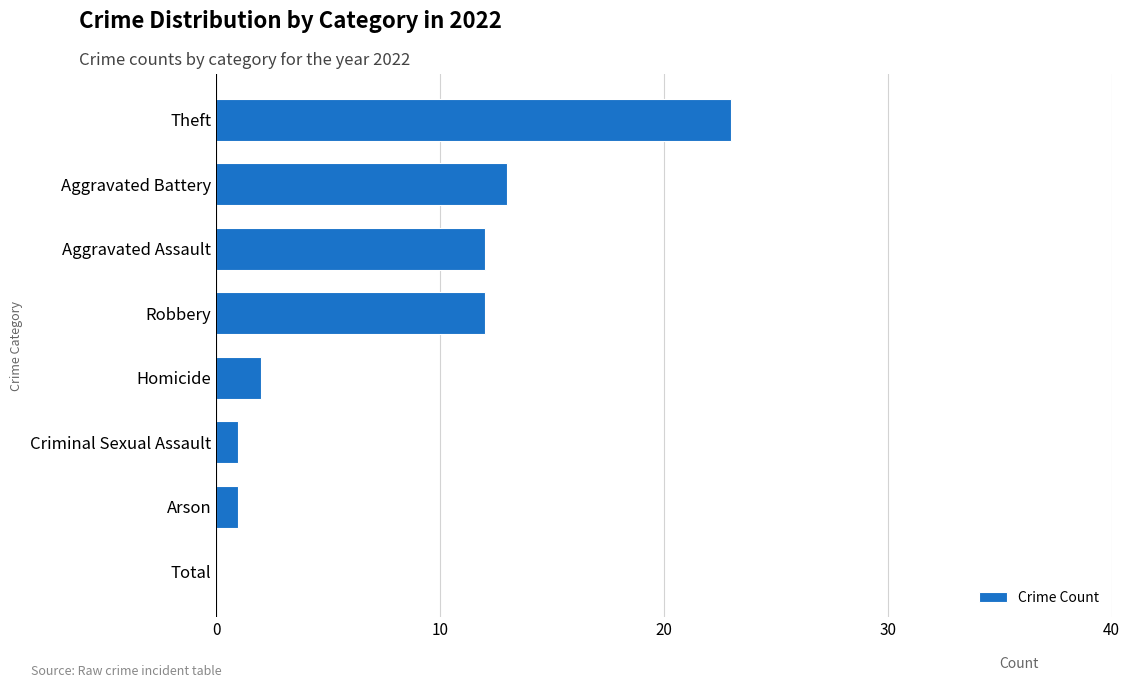

Which label corresponds to the largest value in the chart?

Theft